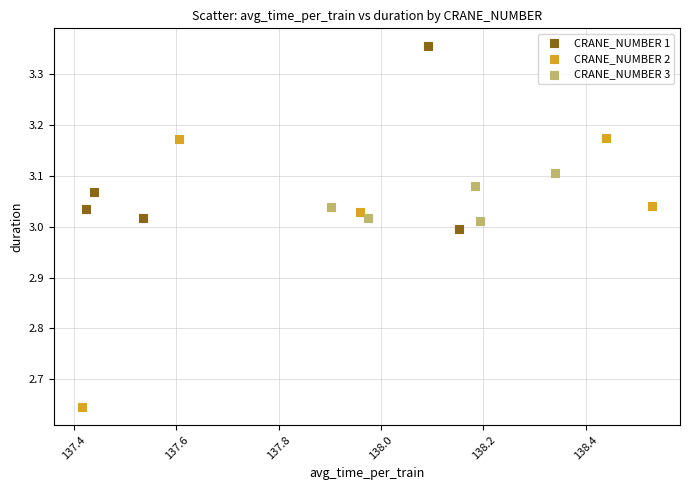

What are all the series names shown in the legend?

CRANE_NUMBER 1, CRANE_NUMBER 2, CRANE_NUMBER 3